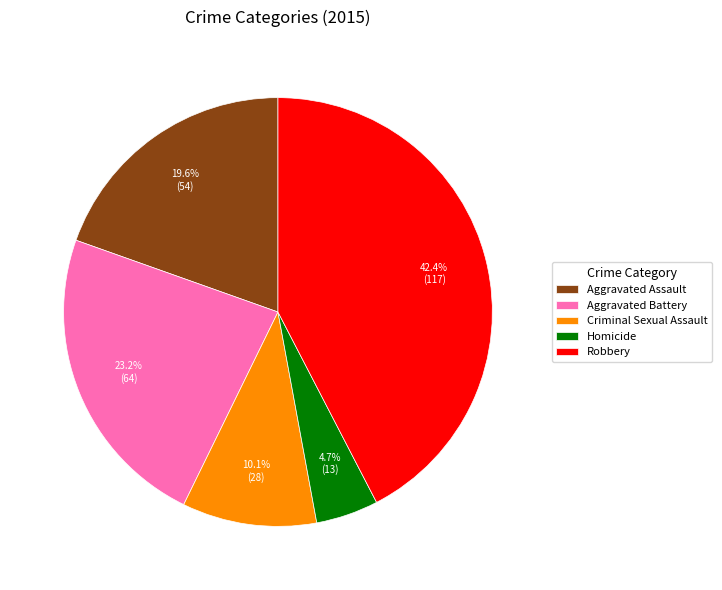

How many segments does this pie chart have?

5